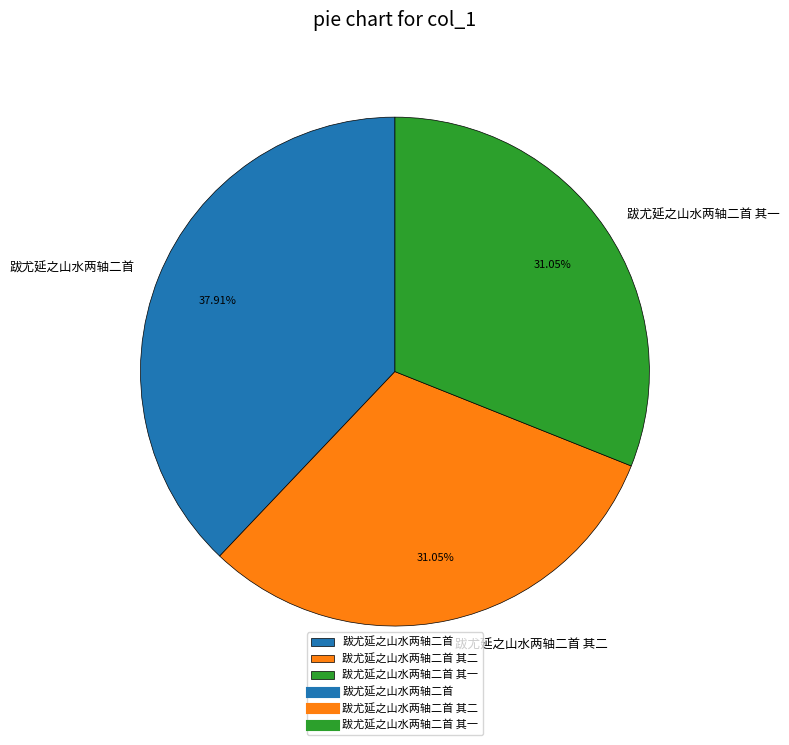

What is the ratio of the value at 跋尤延之山水两轴二首 其二 to the value at 跋尤延之山水两轴二首?

0.8